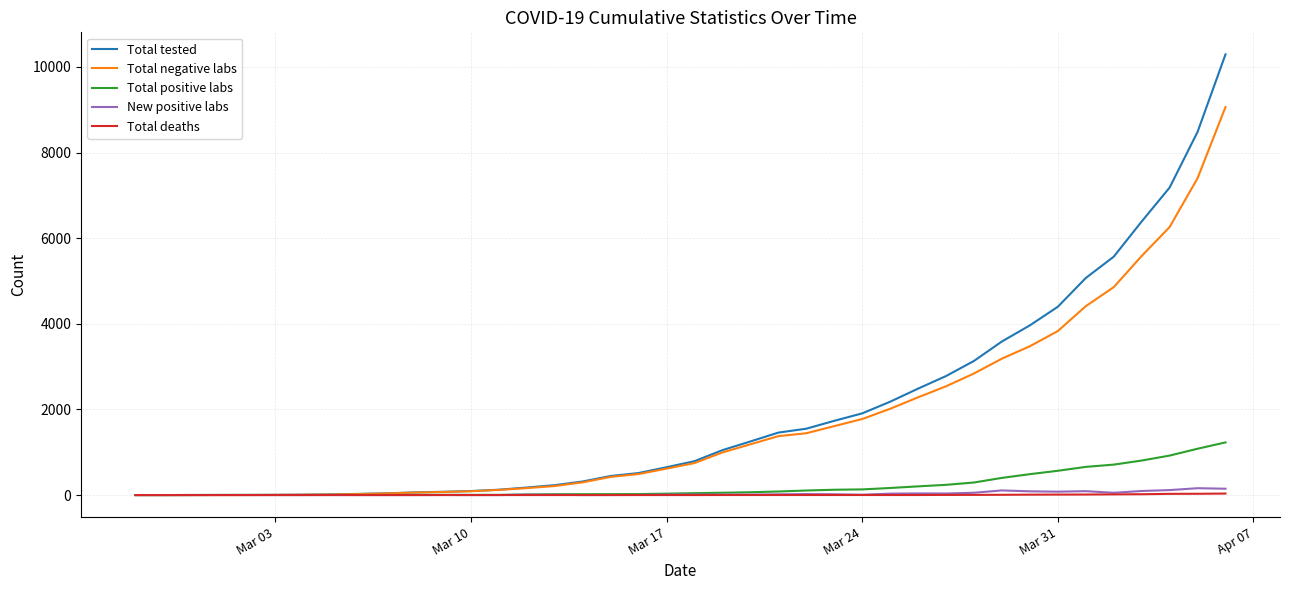

At how many categories does at least one series exceed 6984?

3